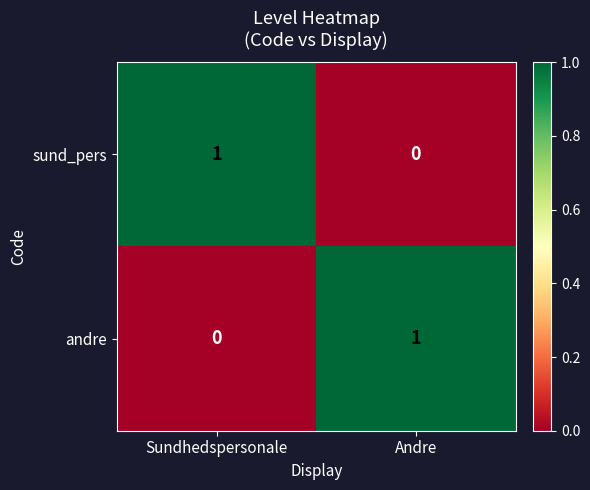

True or false: andre has a value of 0 at Sundhedspersonale.

True